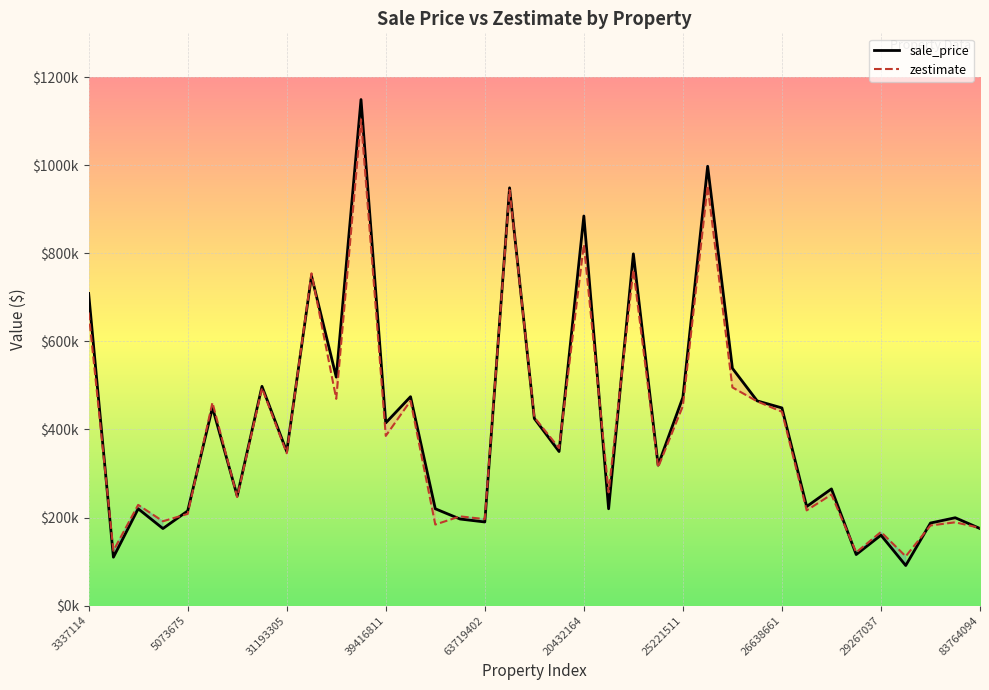

Count the number of data series in this chart.

2